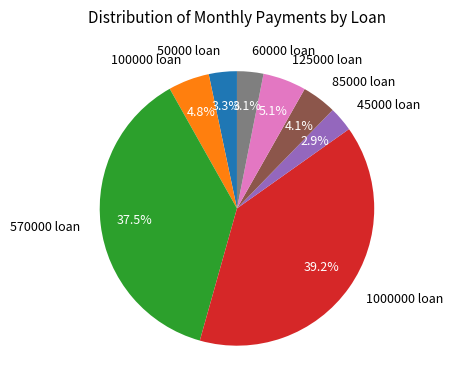

How much of the chart is everything except 1000000 loan?

60.8%